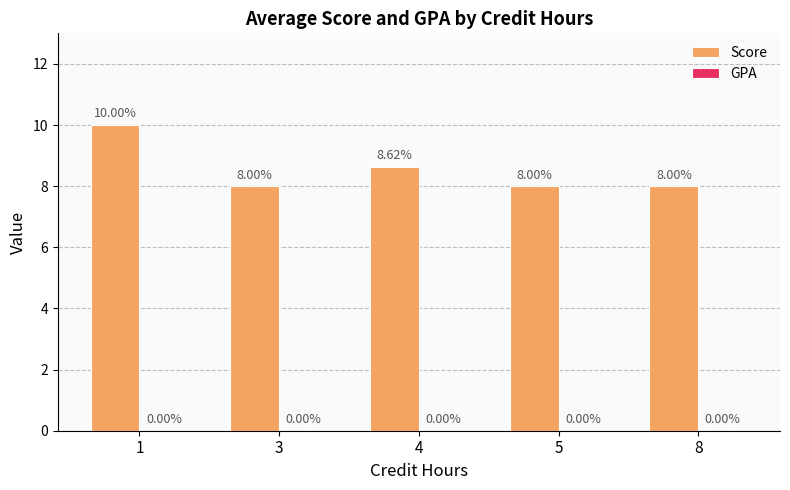

What is the difference between the values at 1 and 5?

2.0